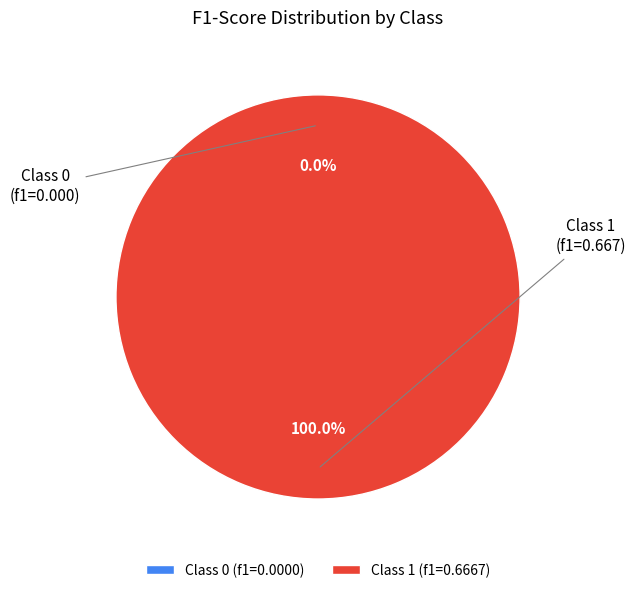

What is the change in value from 0 to 1?

+0.7